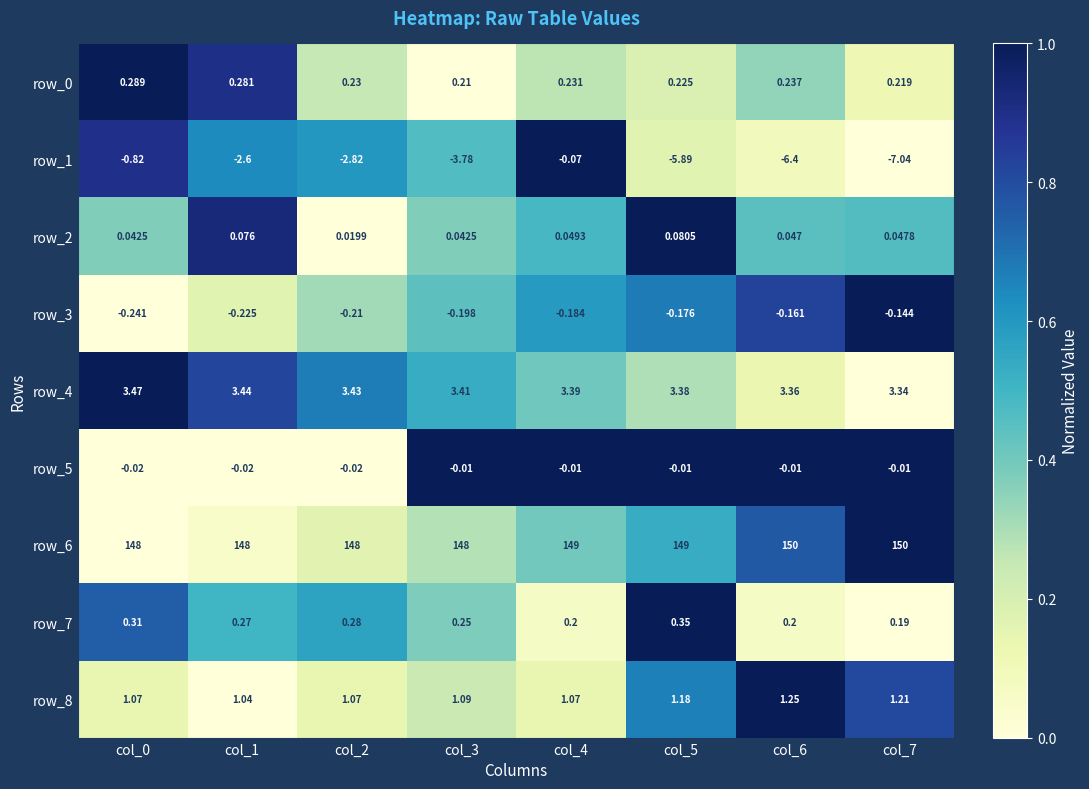

Is the value of row_2 at col_7 greater than the value of row_5 at col_4?

Yes